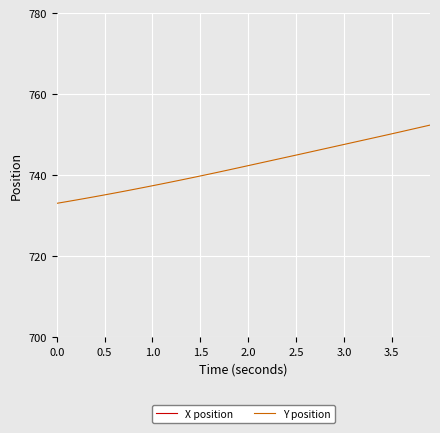

Rank the series by their average value, from highest to lowest.

X position, Y position